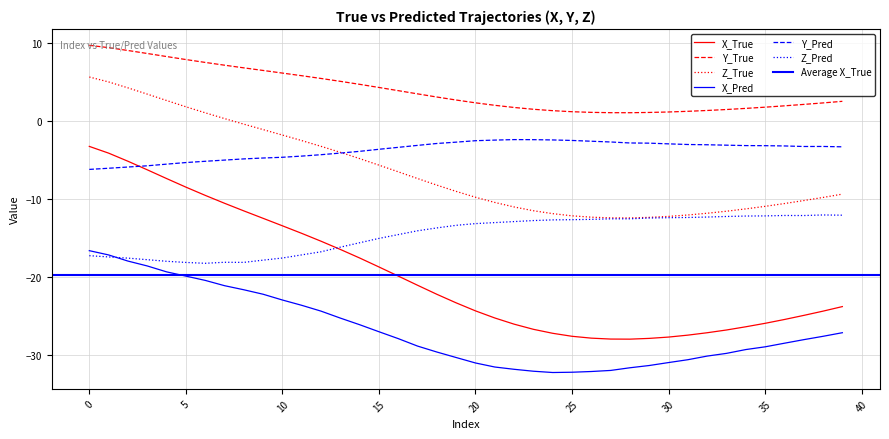

The Y_True series shows 3.5 at 1. True or false?

False